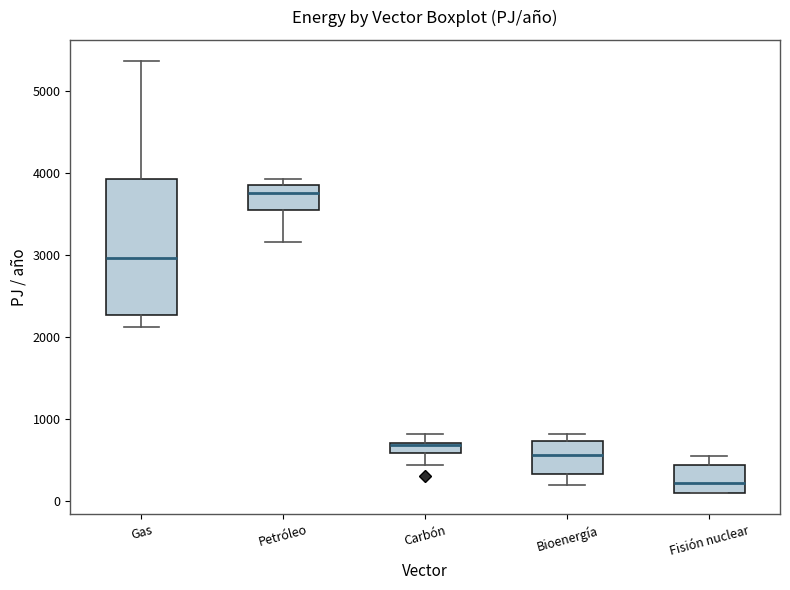

Which box has the highest median line?

Petróleo